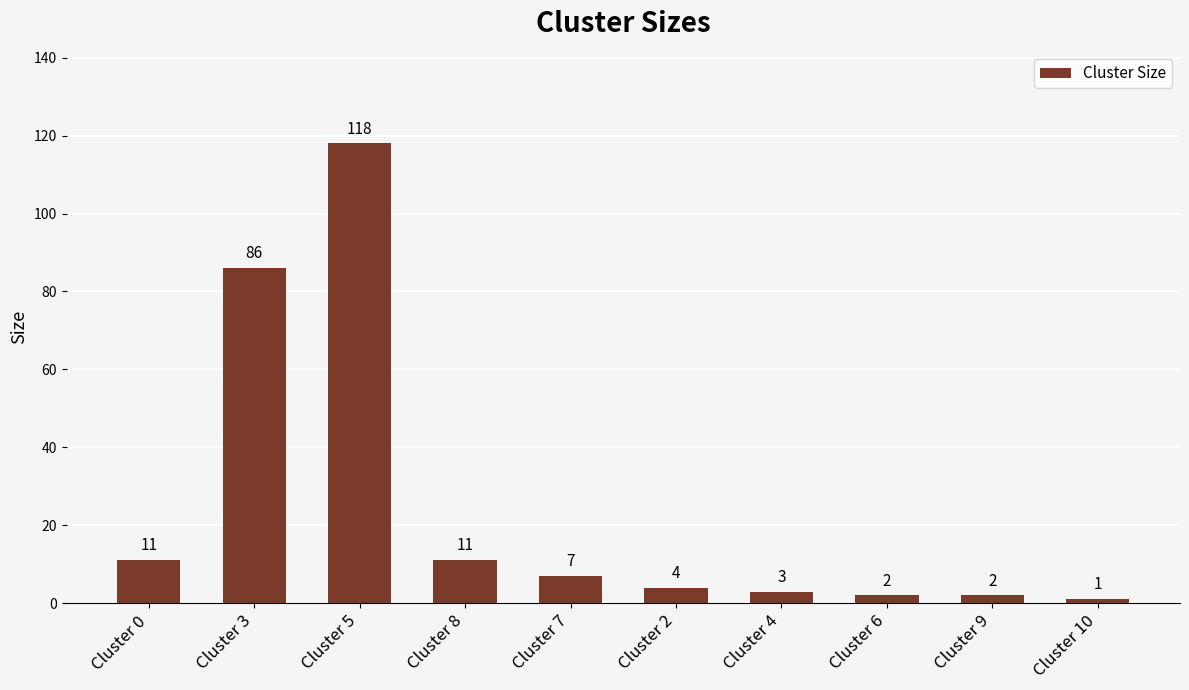

Reading right to left, what are all the values shown in this chart?

1	2	2	3	4	7	11	118	86	11